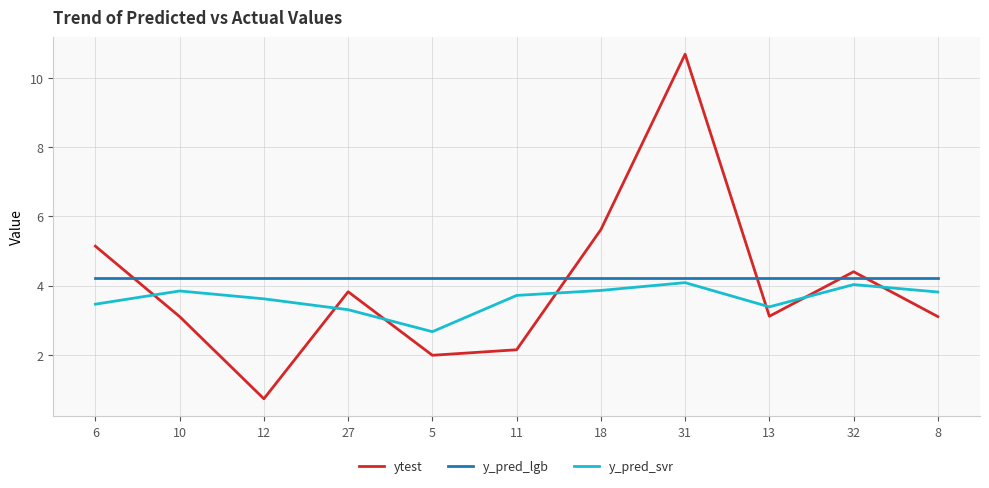

At which category is the sum across all series the highest?

31